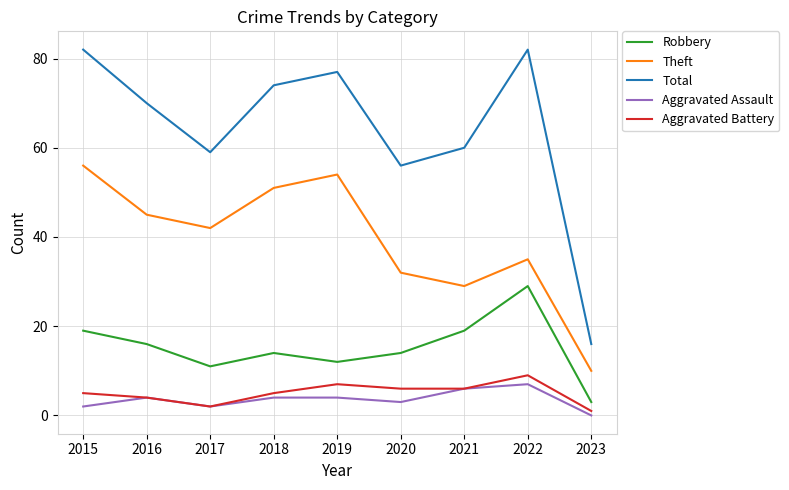

Reading left to right, list all the values displayed in this chart.

Robbery: 2015=19	2016=16	2017=11	2018=14	2019=12	2020=14	2021=19	2022=29	2023=3
Theft: 2015=56	2016=45	2017=42	2018=51	2019=54	2020=32	2021=29	2022=35	2023=10
Total: 2015=82	2016=70	2017=59	2018=74	2019=77	2020=56	2021=60	2022=82	2023=16
Aggravated Assault: 2015=2	2016=4	2017=2	2018=4	2019=4	2020=3	2021=6	2022=7	2023=0
Aggravated Battery: 2015=5	2016=4	2017=2	2018=5	2019=7	2020=6	2021=6	2022=9	2023=1